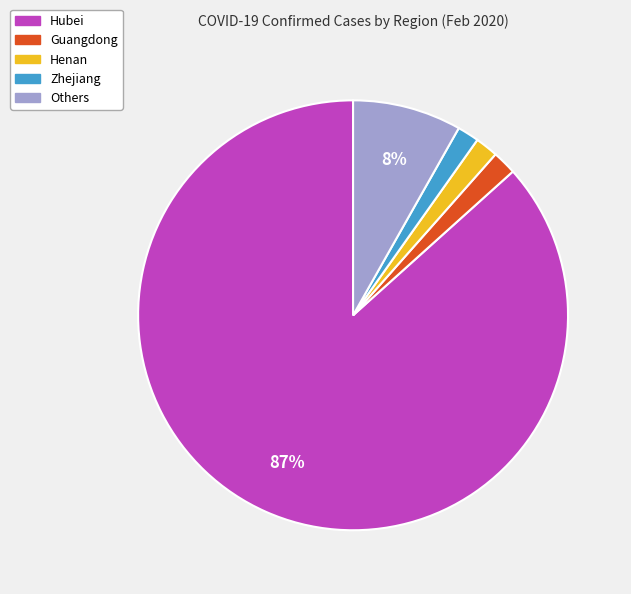

Is it true that Hubei is 77% of the pie?

False